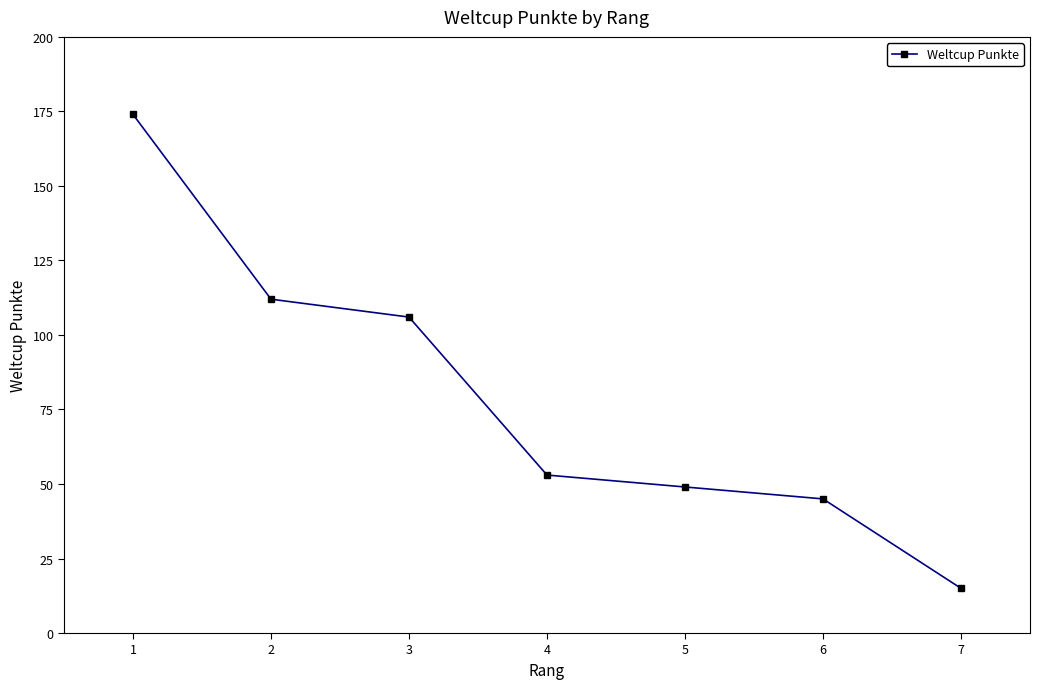

Count the number of data series in this chart.

1